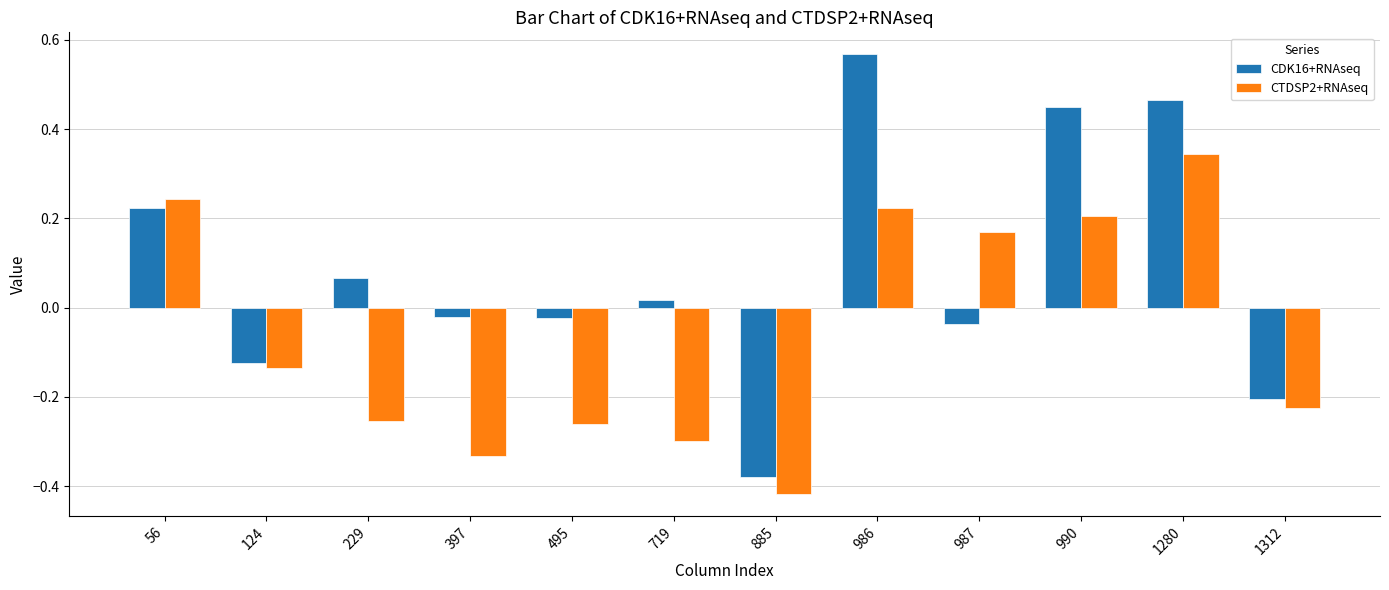

At which label does CDK16+RNAseq reach its peak?

986